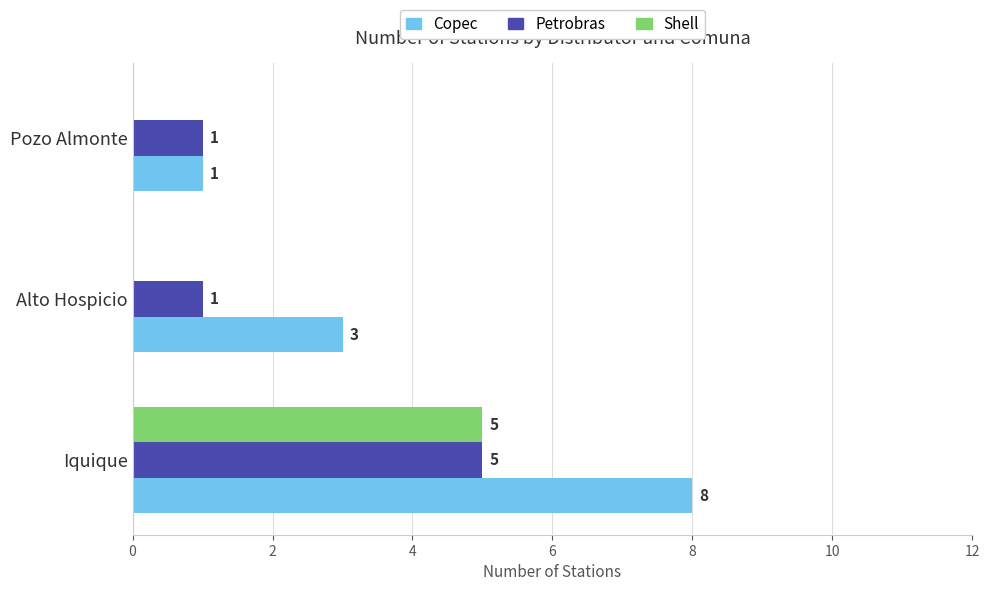

At which category is the sum across all series the highest?

Iquique